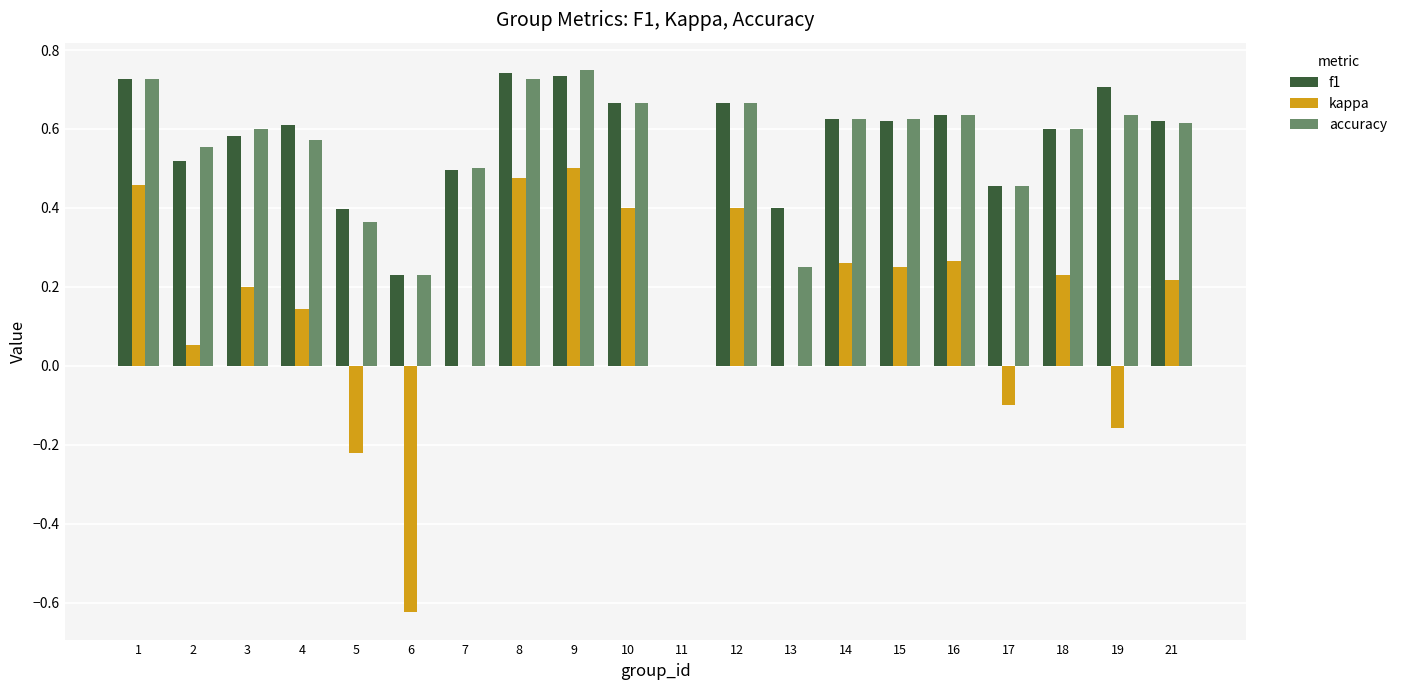

What is the total value across all series at 12?

1.7